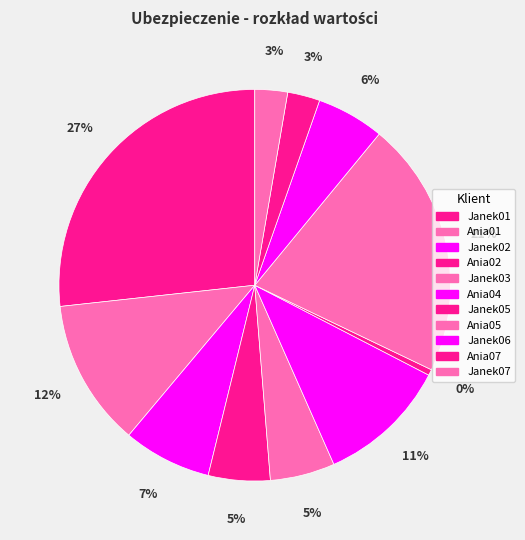

How many segments does this pie chart have?

11